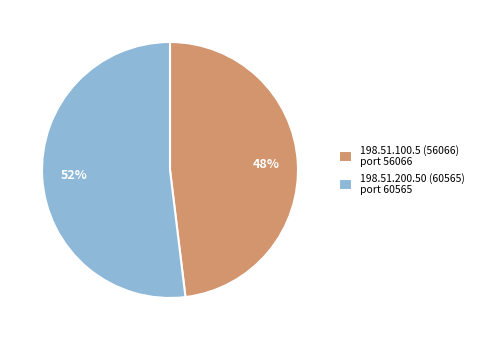

Is the sum of 198.51.200.50 (60565) and 198.51.100.5 (56066) greater than half?

Yes